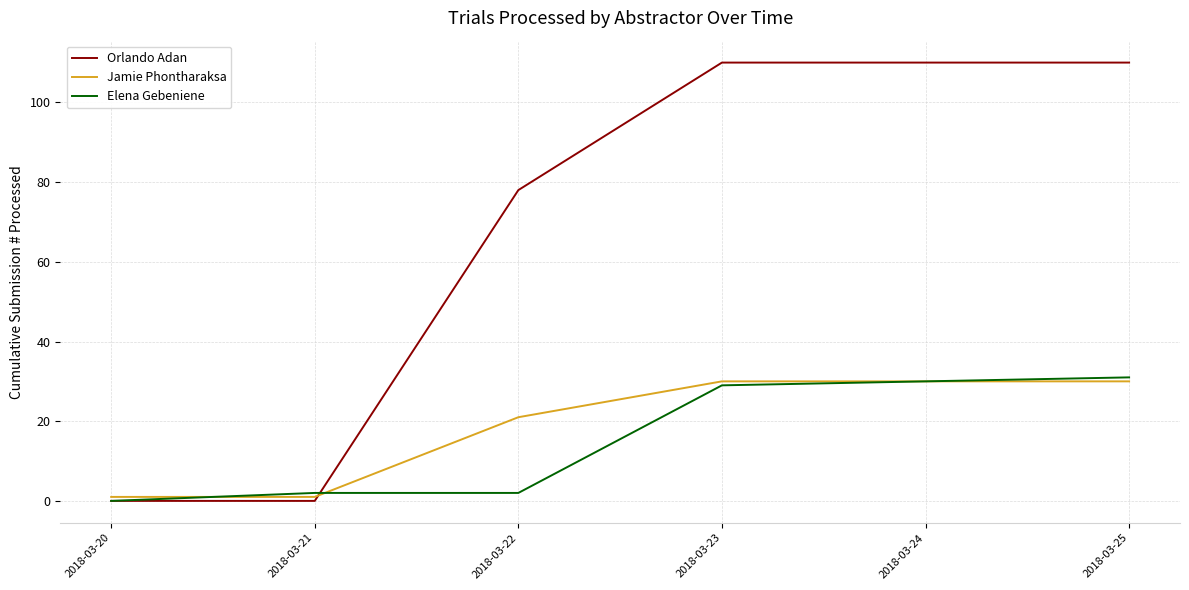

The Orlando Adan series shows 110 at 2018-03-23. True or false?

True